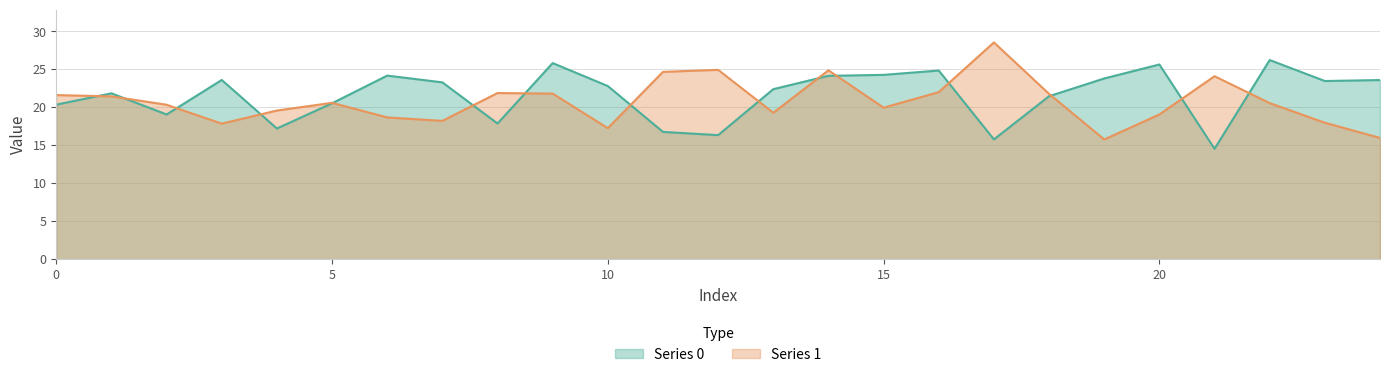

The value of Series 1 at 19 is 15.8. True or false?

True